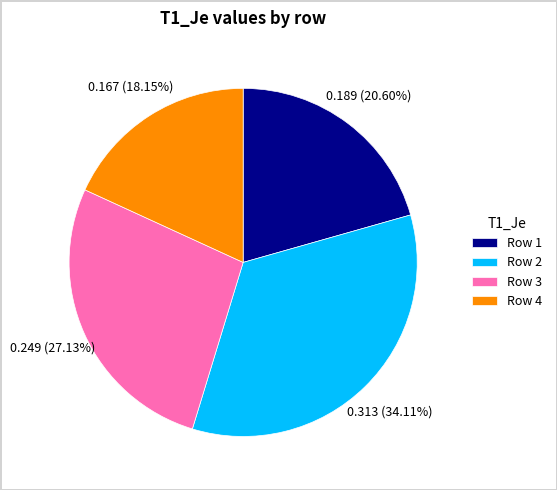

Combined, do Row 3 and Row 2 account for over 50%?

Yes